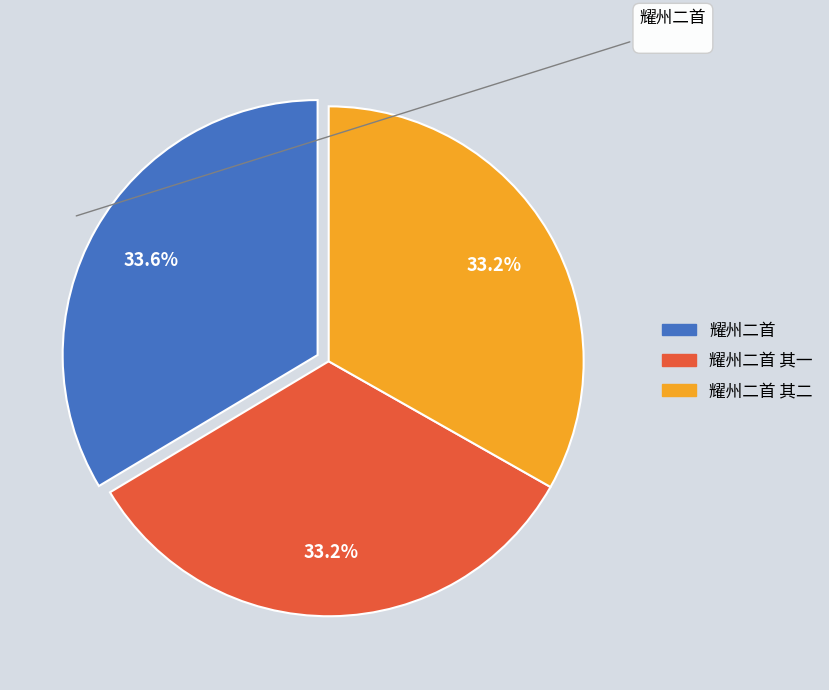

Count the number of slices in the pie.

3